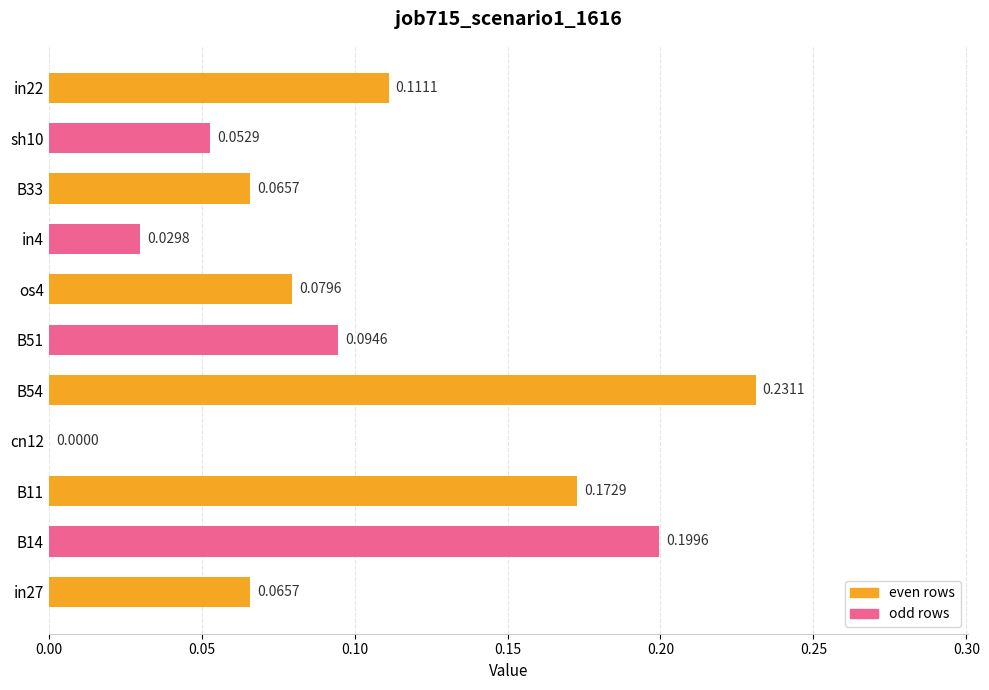

What is the sum of all values?

1.1